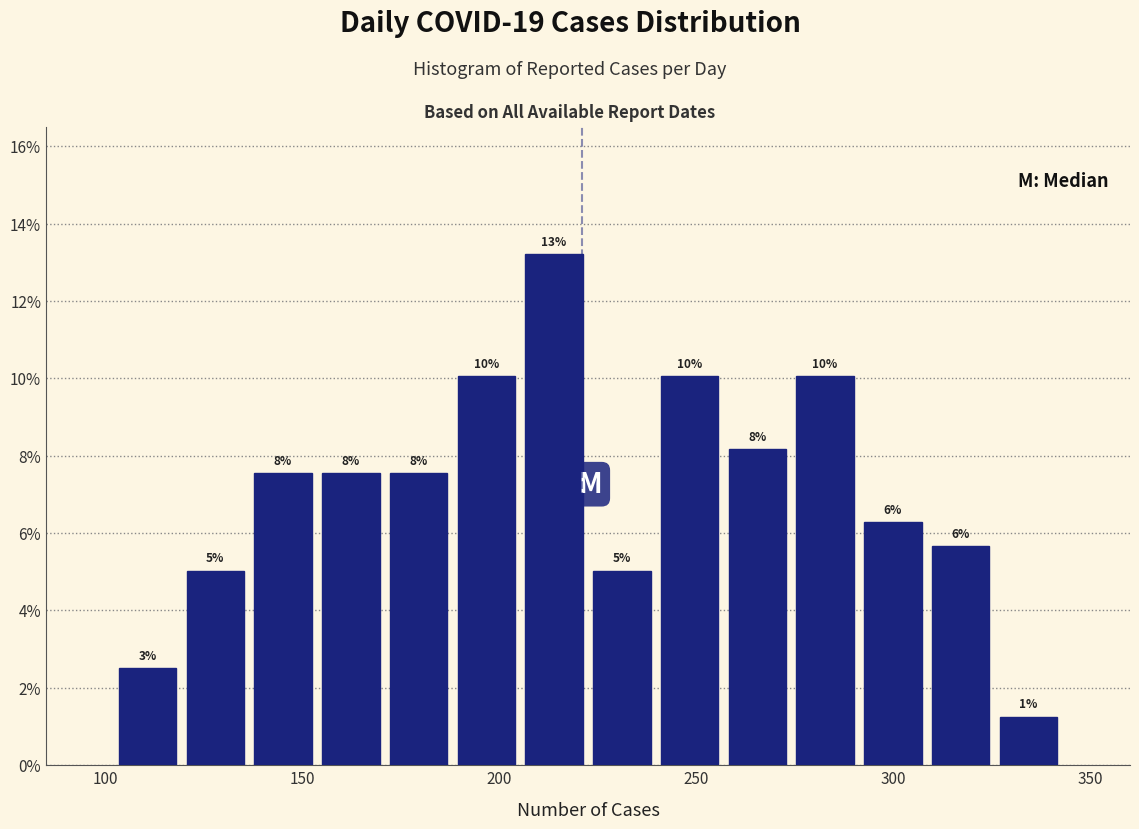

Read against the x-axis, roughly where is the centre of the tallest bar?

215